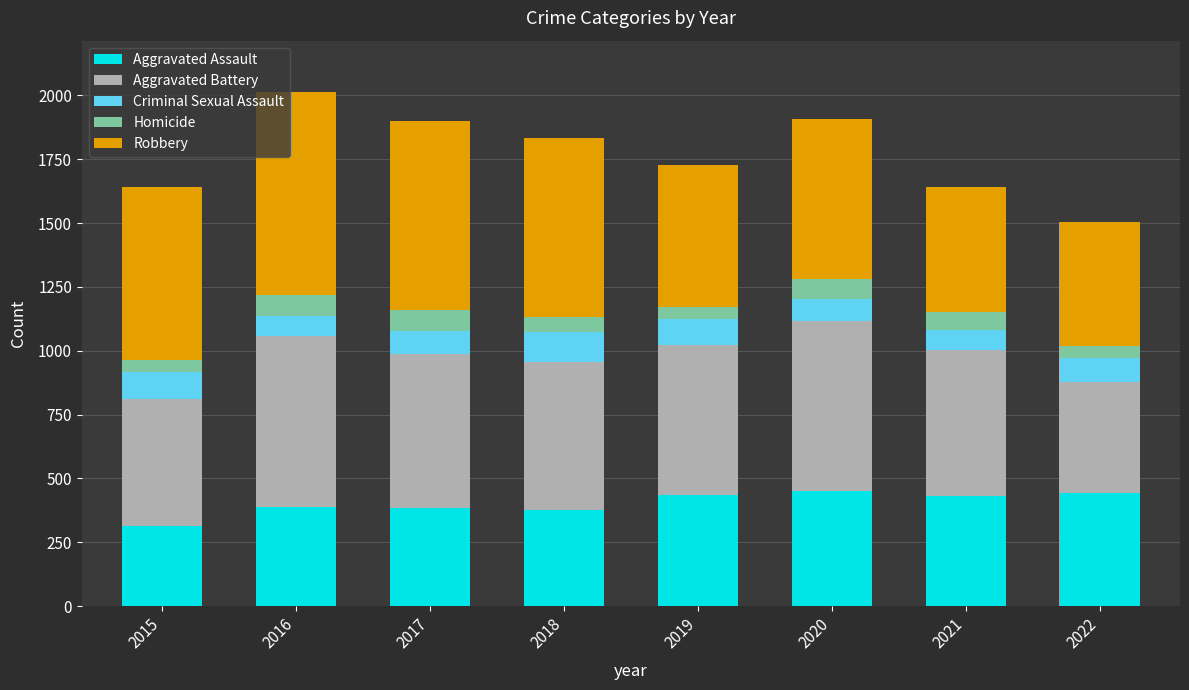

The value of Aggravated Assault at 2020 is 638. True or false?

False